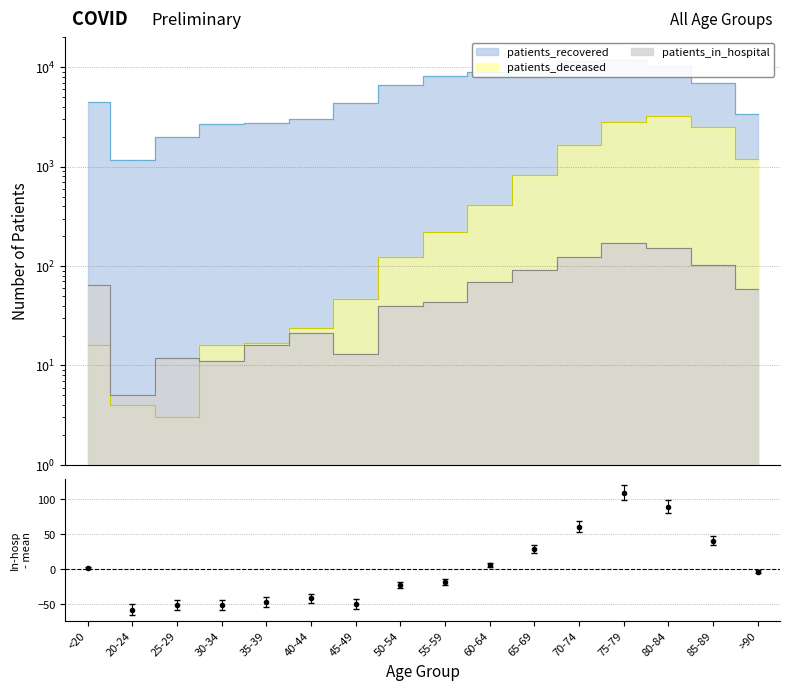

True or false: patients_deceased and patients_in_hospital intersect in this chart.

True